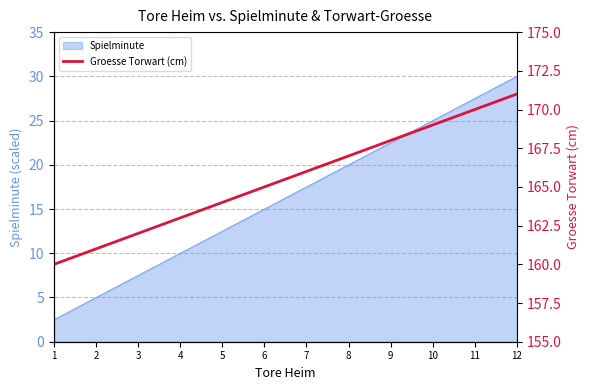

Which label corresponds to the largest value in the chart?

12